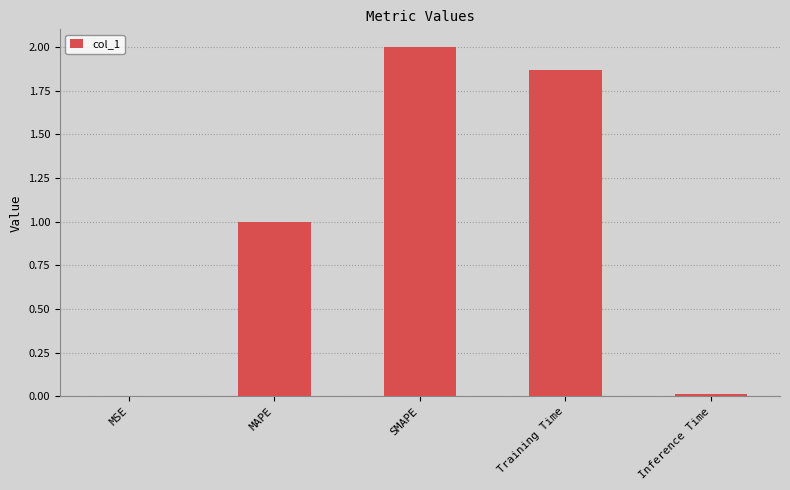

Between MAPE and SMAPE, which is larger?

SMAPE